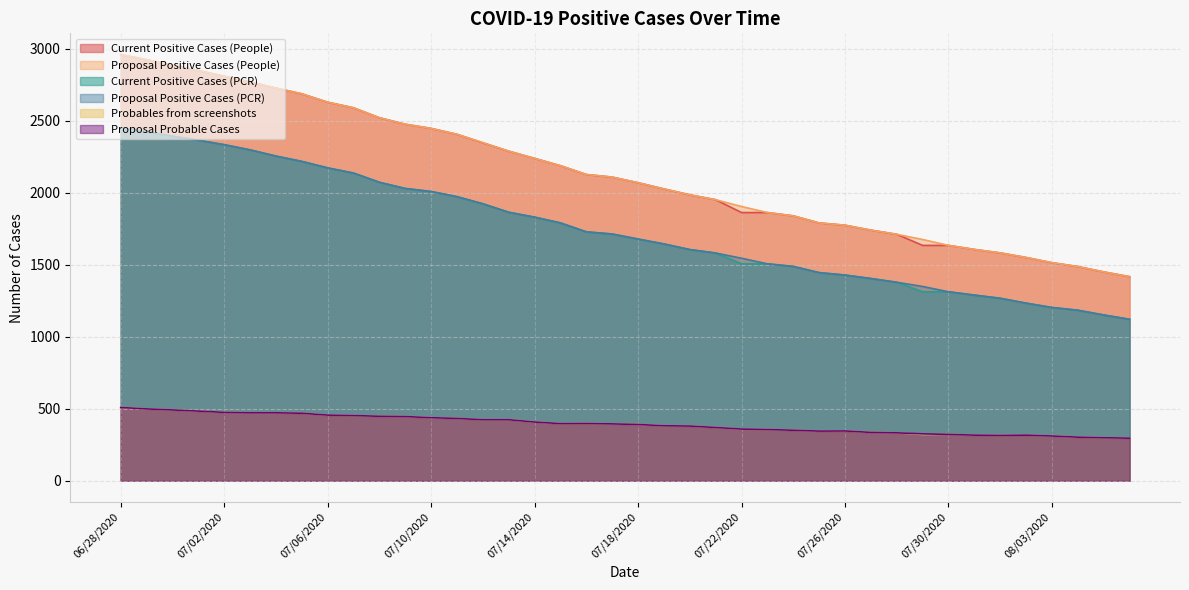

True or false: Current Positive Cases (People) and Proposal Positive Cases (People) cross at least once.

False